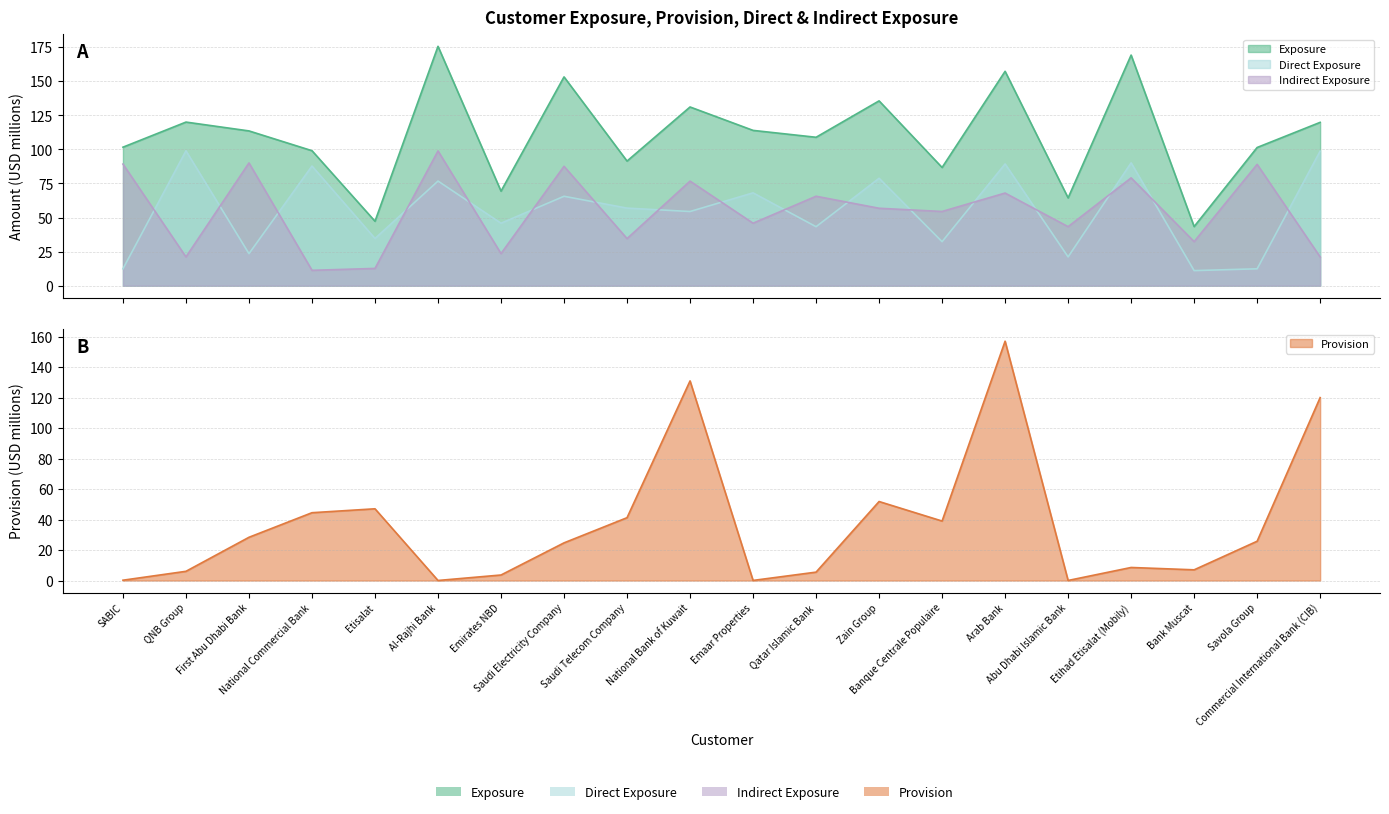

Reading right to left, extract all data points from this chart.

Exposure: Commercial International Bank (CIB)=119.8	Savola Group=101.4	Bank Muscat=43.4	Etihad Etisalat (Mobily)=169.2	Abu Dhabi Islamic Bank=64.4	Arab Bank=157.3	Banque Centrale Populaire=86.7	Zain Group=135.6	Qatar Islamic Bank=108.9	Emaar Properties=113.9	National Bank of Kuwait=131.1	Saudi Telecom Company=91.4	Saudi Electricity Company=153.2	Emirates NBD=69.3	Al-Rajhi Bank=175.6	Etisalat=47.3	National Commercial Bank=99.0	First Abu Dhabi Bank=113.5	QNB Group=120.0	SABIC=101.6
Provision: Commercial International Bank (CIB)=120.0	Savola Group=25.8	Bank Muscat=7.0	Etihad Etisalat (Mobily)=8.6	Abu Dhabi Islamic Bank=0.0	Arab Bank=157.0	Banque Centrale Populaire=39.0	Zain Group=51.8	Qatar Islamic Bank=5.5	Emaar Properties=0.1	National Bank of Kuwait=131.0	Saudi Telecom Company=41.2	Saudi Electricity Company=24.7	Emirates NBD=3.6	Al-Rajhi Bank=0.0	Etisalat=47.1	National Commercial Bank=44.5	First Abu Dhabi Bank=28.4	QNB Group=6.1	SABIC=0.2
Direct Exposure: Commercial International Bank (CIB)=98.7	Savola Group=12.4	Bank Muscat=11.0	Etihad Etisalat (Mobily)=90.1	Abu Dhabi Islamic Bank=21.1	Arab Bank=89.3	Banque Centrale Populaire=32.3	Zain Group=78.8	Qatar Islamic Bank=43.3	Emaar Properties=68.1	National Bank of Kuwait=54.4	Saudi Telecom Company=56.9	Saudi Electricity Company=65.6	Emirates NBD=45.8	Al-Rajhi Bank=76.7	Etisalat=34.6	National Commercial Bank=87.8	First Abu Dhabi Bank=23.5	QNB Group=98.9	SABIC=12.4
Indirect Exposure: Commercial International Bank (CIB)=21.1	Savola Group=89.0	Bank Muscat=32.3	Etihad Etisalat (Mobily)=79.1	Abu Dhabi Islamic Bank=43.3	Arab Bank=68.0	Banque Centrale Populaire=54.4	Zain Group=56.8	Qatar Islamic Bank=65.6	Emaar Properties=45.8	National Bank of Kuwait=76.7	Saudi Telecom Company=34.5	Saudi Electricity Company=87.6	Emirates NBD=23.5	Al-Rajhi Bank=98.9	Etisalat=12.7	National Commercial Bank=11.3	First Abu Dhabi Bank=90.0	QNB Group=21.1	SABIC=89.2